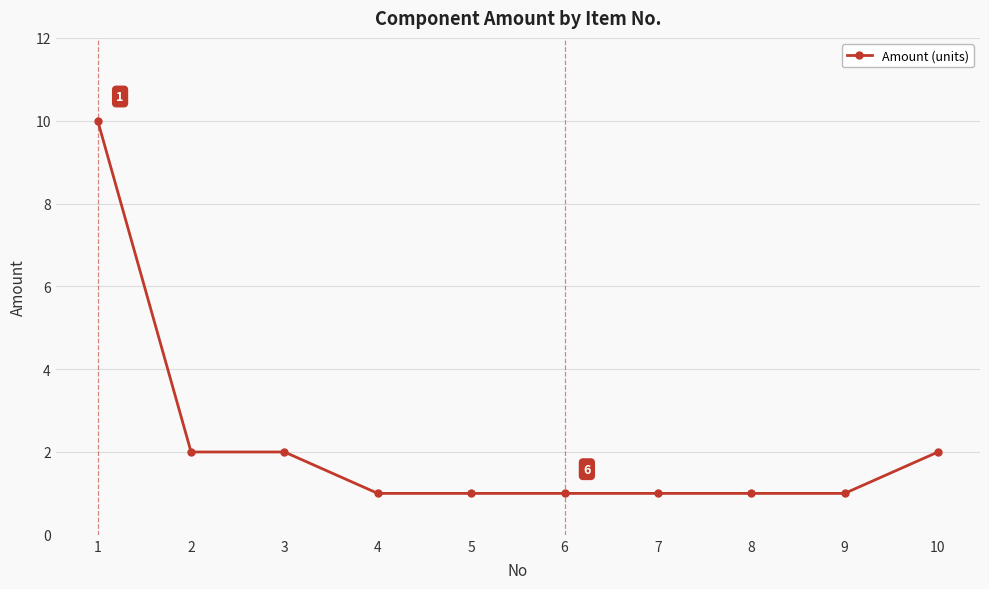

What is the ratio of the value at 8 to the value at 3?

0.5